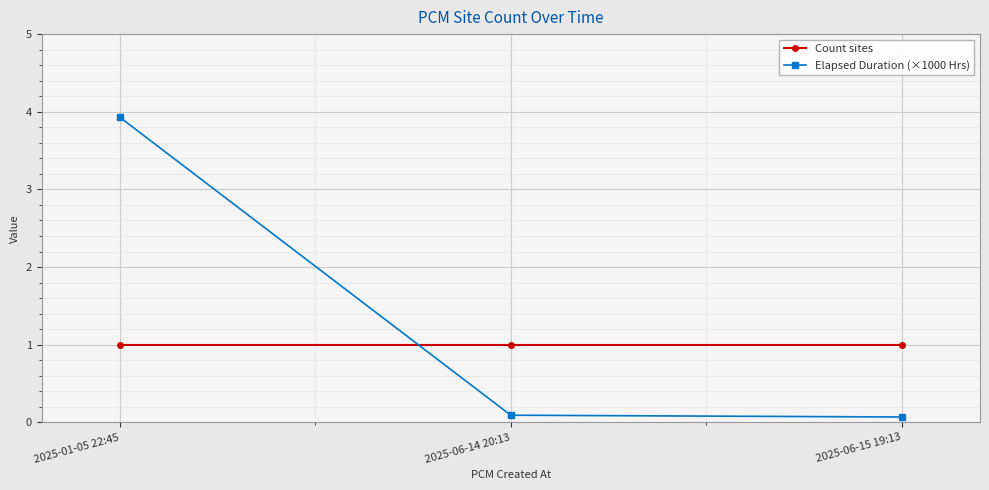

At 2025-01-05 22:45, list the series in order from largest to smallest.

Elapsed Duration (×1000 Hrs), Count sites